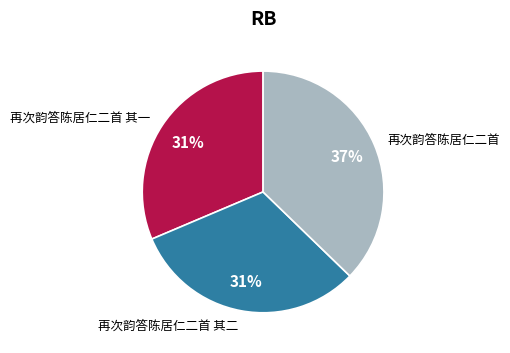

Which category has the biggest portion of the pie?

再次韵答陈居仁二首